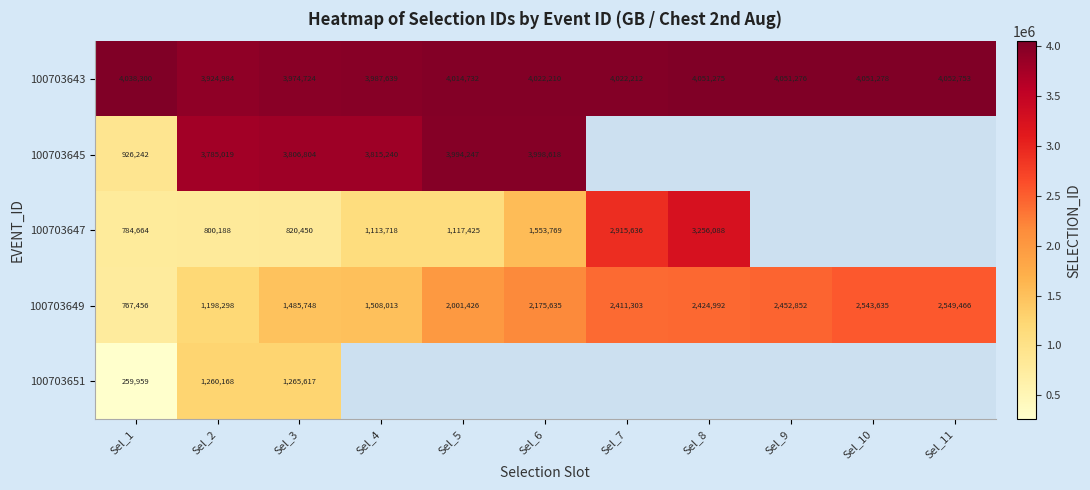

At which label is 100703643 closest to 3988868?

Sel_4